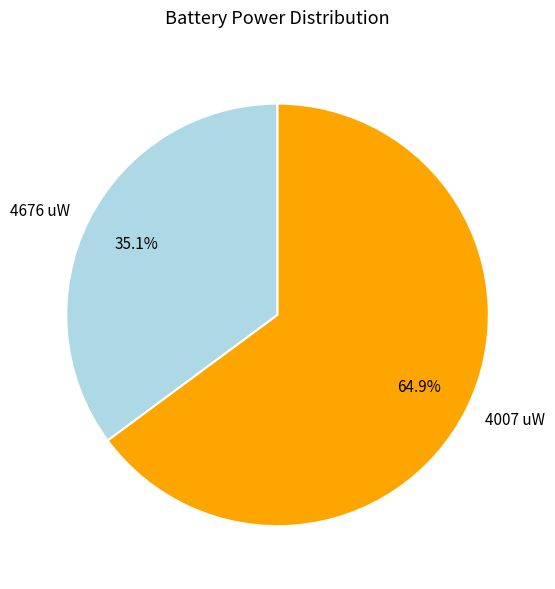

Is there any slice that represents more than half of the pie?

Yes